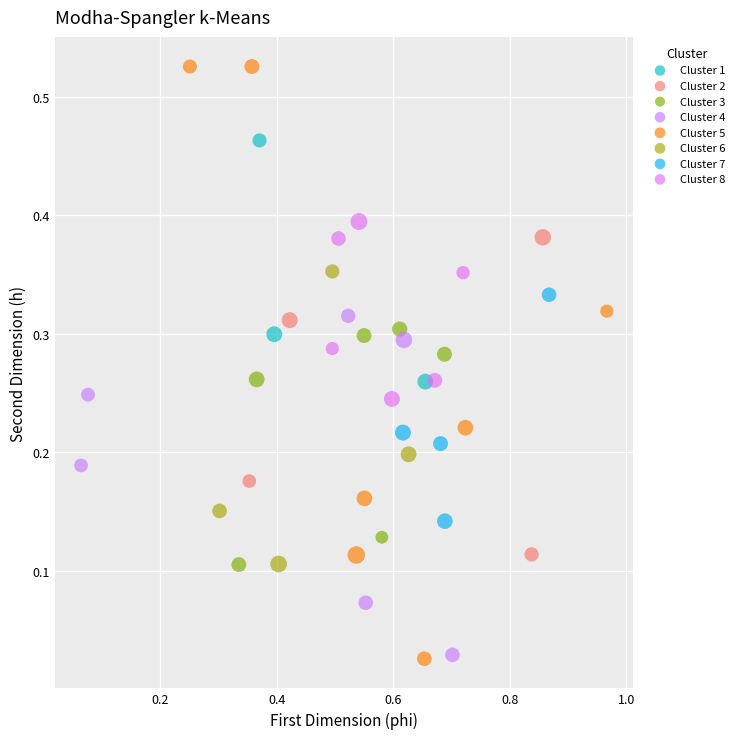

Which series has the widest spread of Y values?

Cluster 5